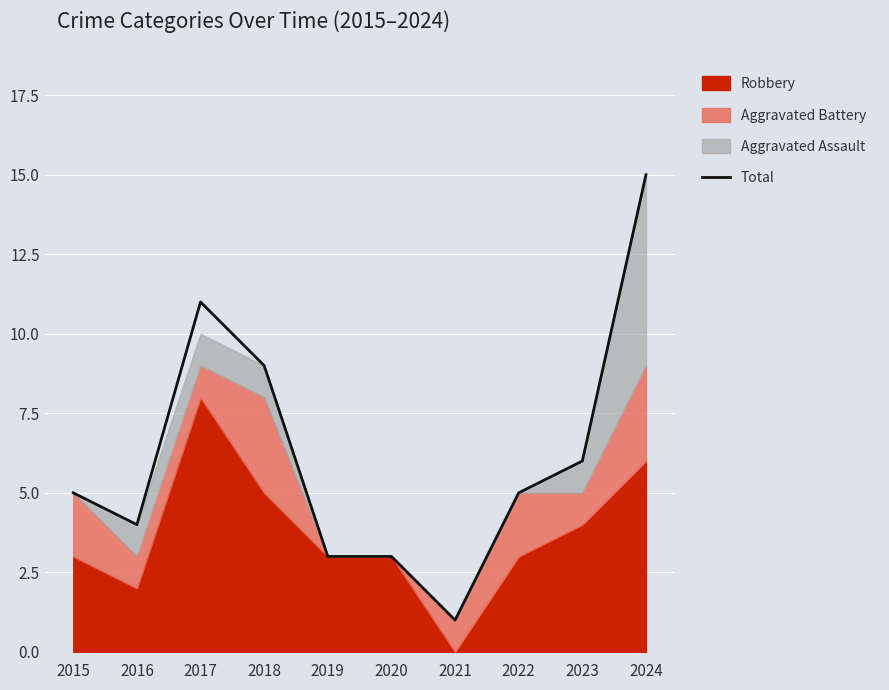

True or false: the data shows 7 at 2015.

False